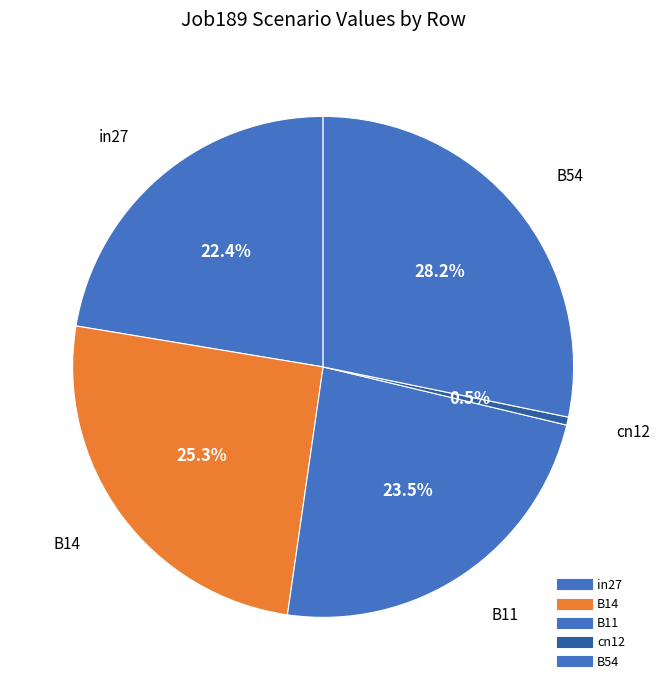

Is it true that cn12 is 11% of the pie?

False